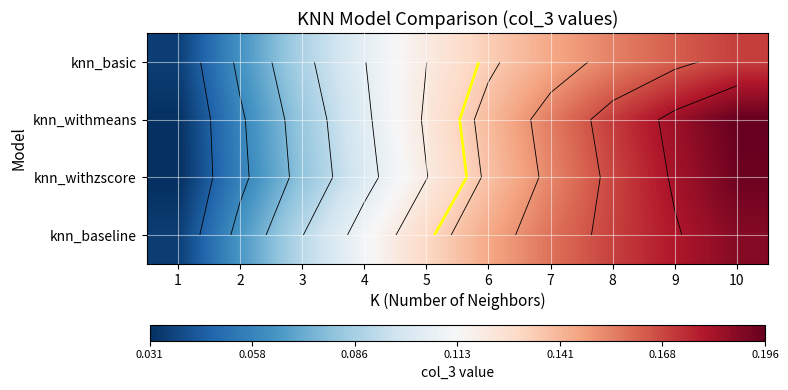

At which category does the chart reach its peak across all series?

10